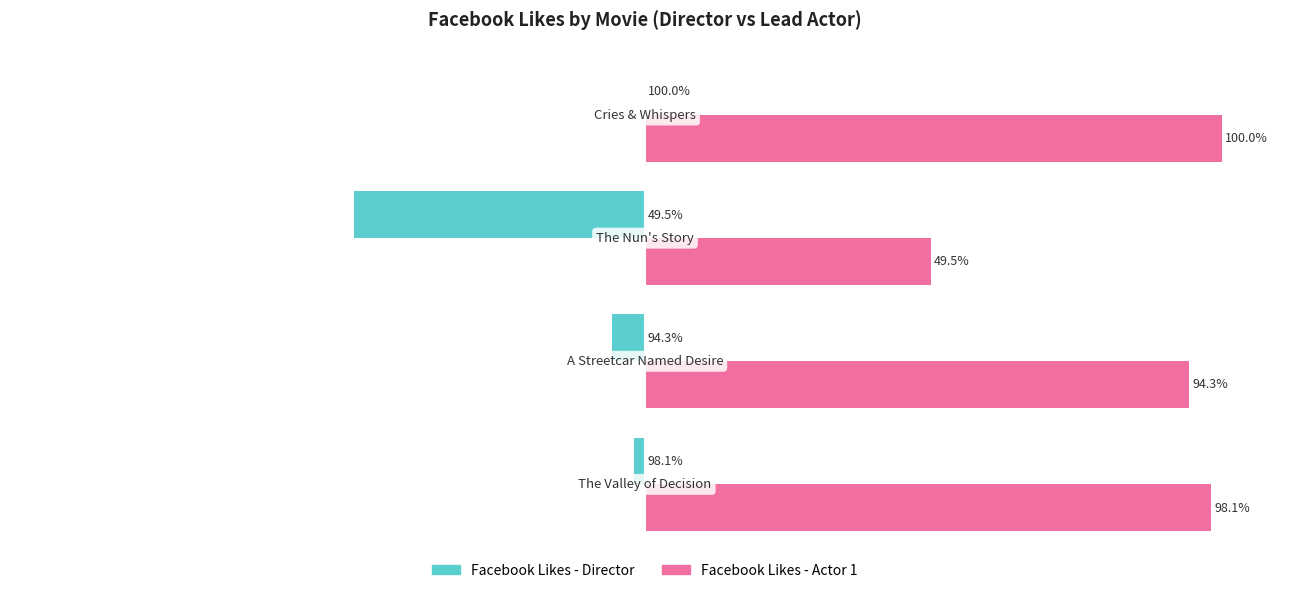

Which series has the largest total across all categories?

Facebook Likes - Actor 1